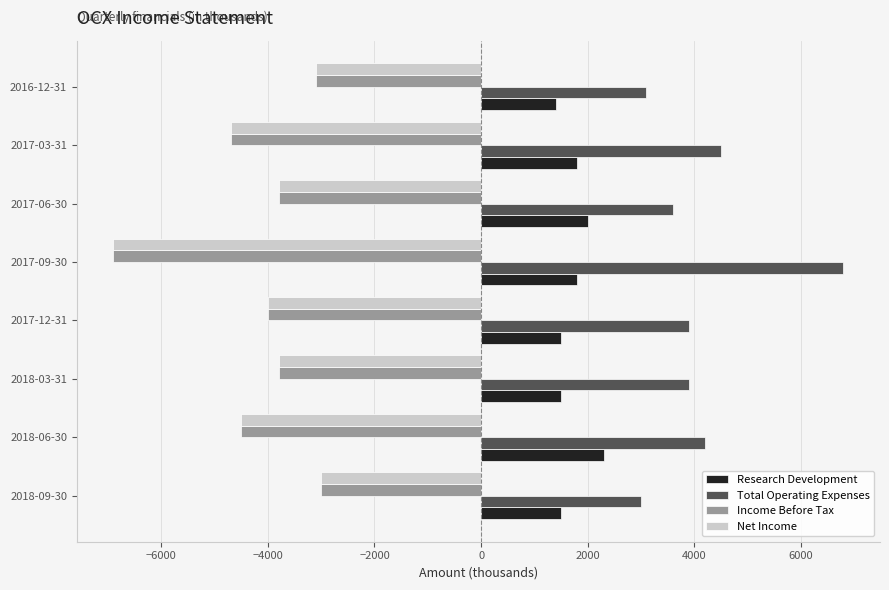

At which category does the chart reach its peak across all series?

2017-09-30